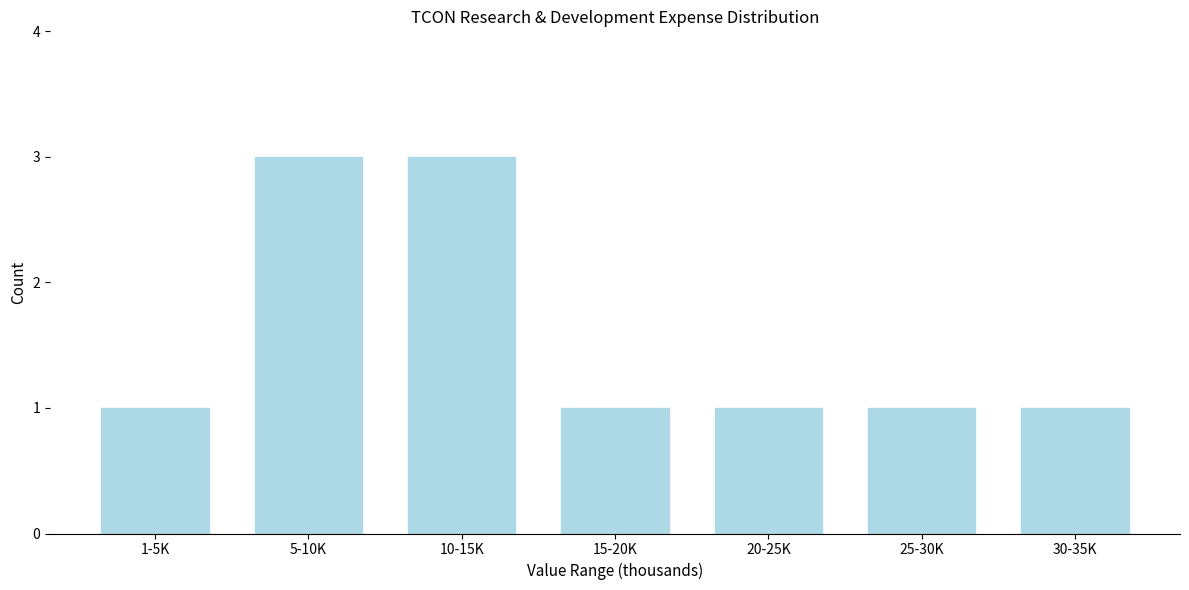

Reading right to left, what are all the values shown in this chart?

30-35K=1	25-30K=1	20-25K=1	15-20K=1	10-15K=3	5-10K=3	1-5K=1